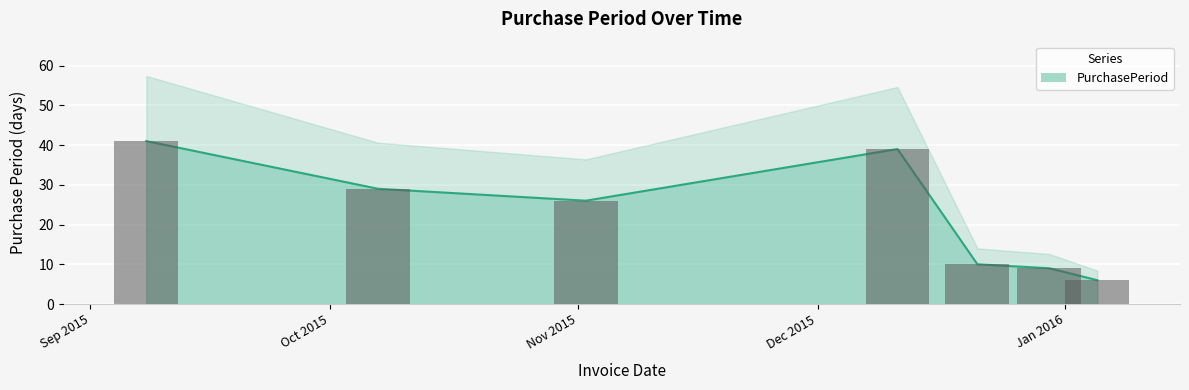

What is the value of the 6th bar from the left?

9